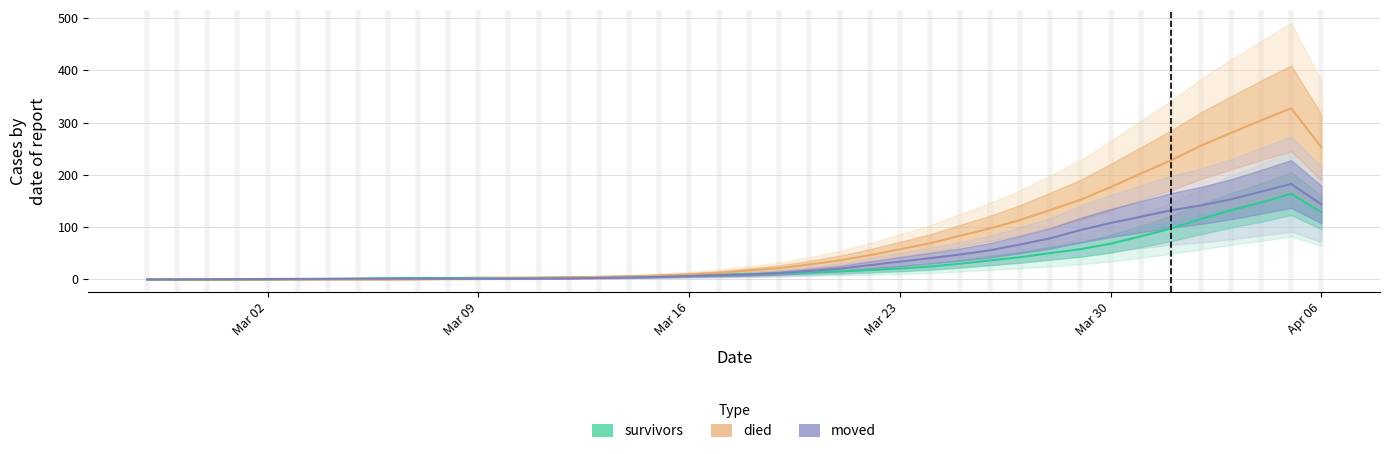

True or false: died and moved cross at least once.

True